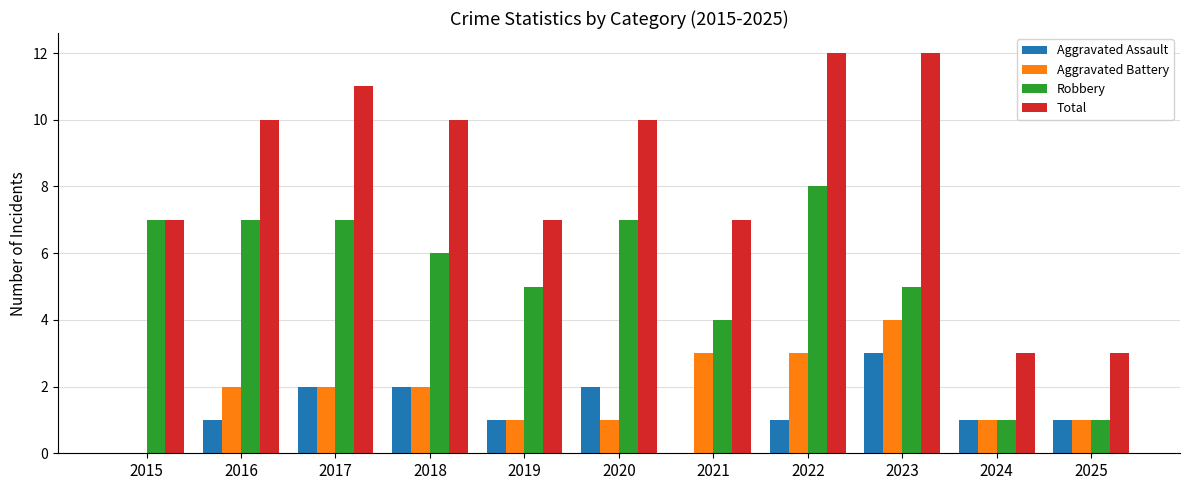

At which label does Robbery reach its peak?

2022